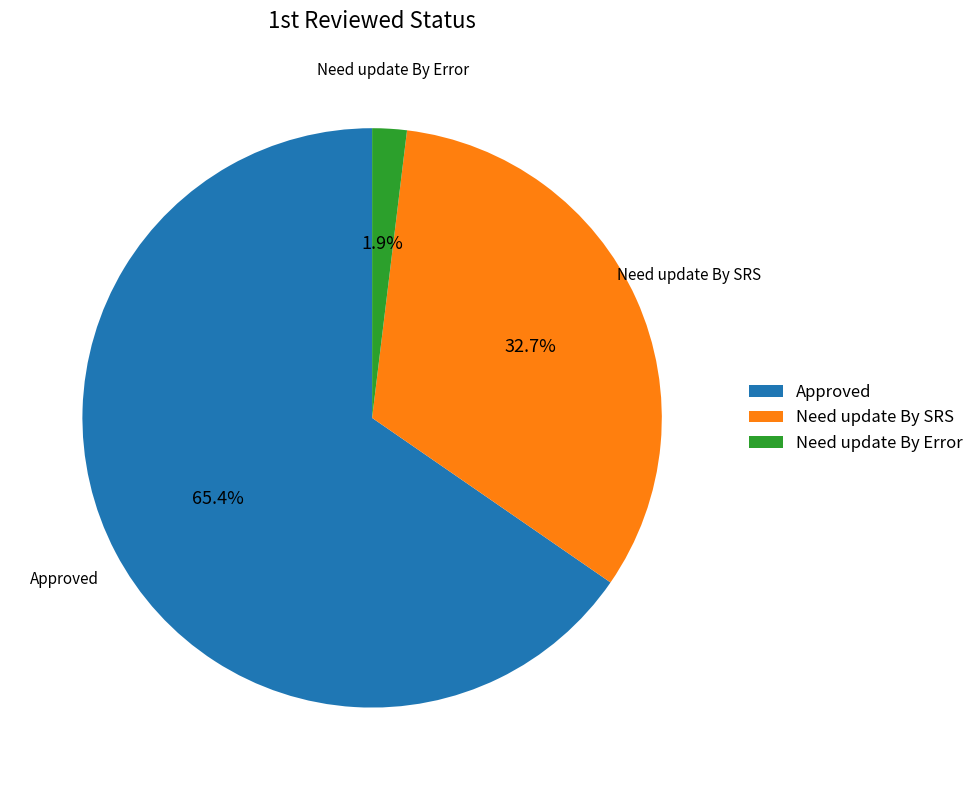

Rank the categories by value from highest to lowest.

Approved, Need update By SRS, Need update By Error